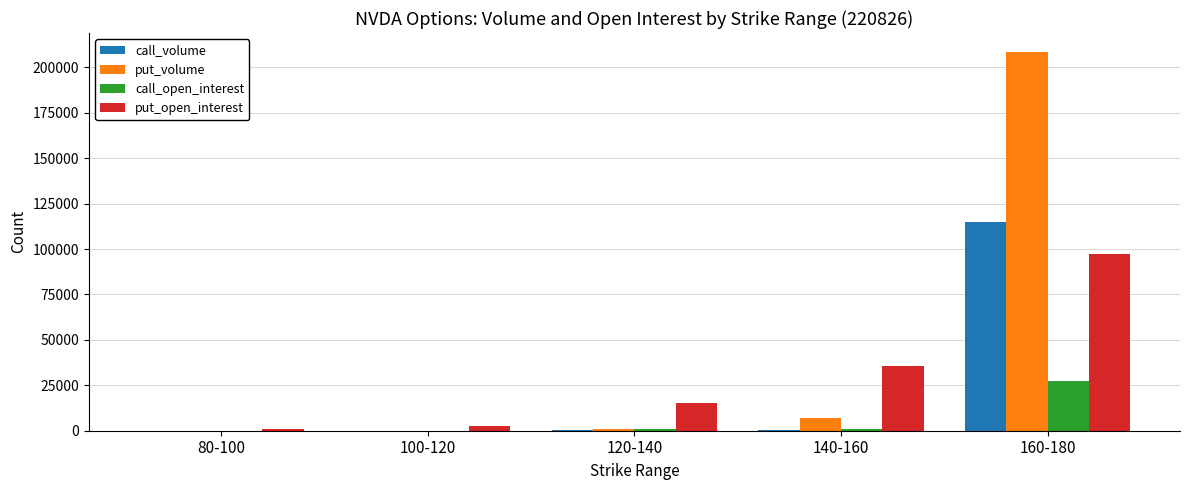

Between 100-120 and 140-160, which series saw the biggest shift?

put_open_interest